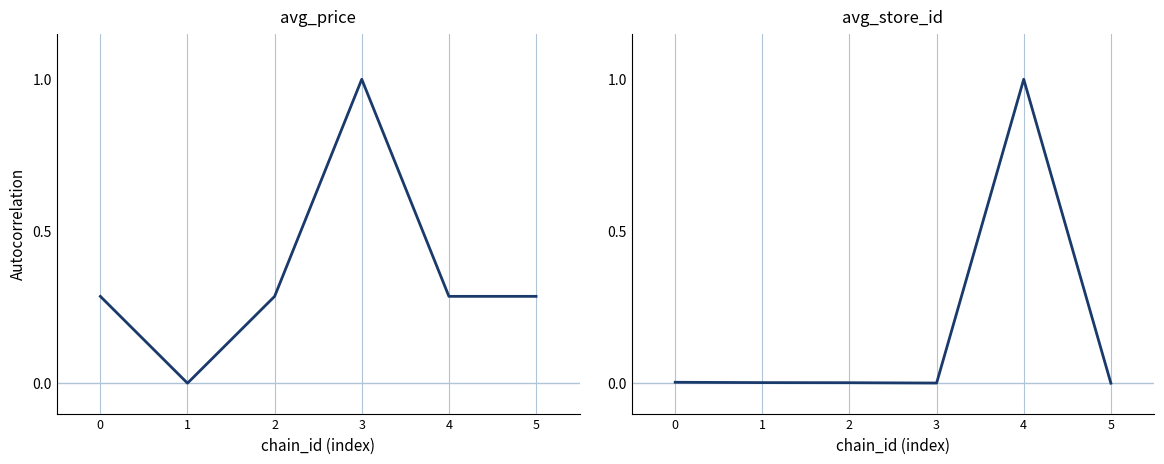

Reading right to left, transcribe all the data shown in this chart.

avg_price: 5=0.3	4=0.3	3=1.0	2=0.3	1=0.0	0=0.3
avg_store_id: 5=0.0	4=1.0	3=0.0	2=0.0	1=0.0	0=0.0